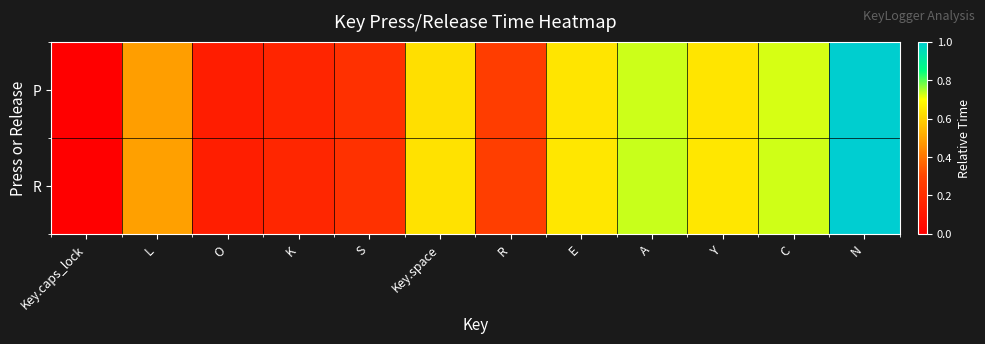

Reading right to left, list all the values displayed in this chart.

P: N=1.0	C=0.7	Y=0.6	A=0.7	E=0.6	R=0.3	Key.space=0.6	S=0.2	K=0.2	O=0.1	L=0.5	Key.caps_lock=0.0
R: N=1.0	C=0.7	Y=0.6	A=0.7	E=0.6	R=0.3	Key.space=0.6	S=0.2	K=0.2	O=0.1	L=0.5	Key.caps_lock=0.0